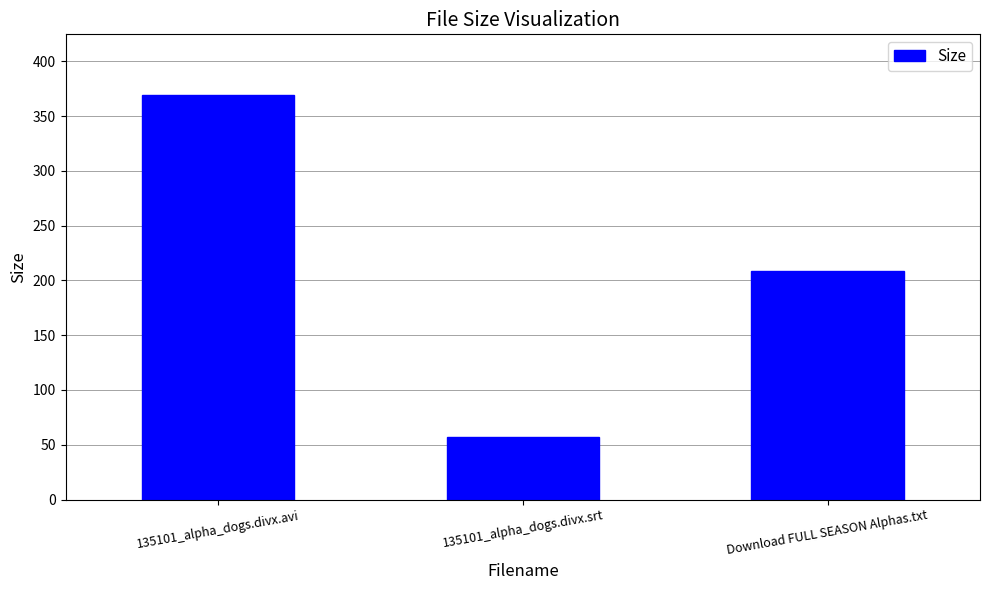

Rank the categories by value from lowest to highest.

135101_alpha_dogs.divx.srt, Download FULL SEASON Alphas.txt, 135101_alpha_dogs.divx.avi